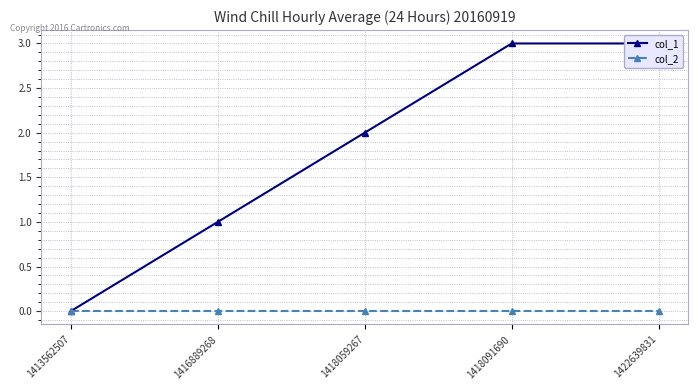

Reading left to right, what are all the values shown in this chart?

col_1: 0	1	2	3	3
col_2: 0	0	0	0	0